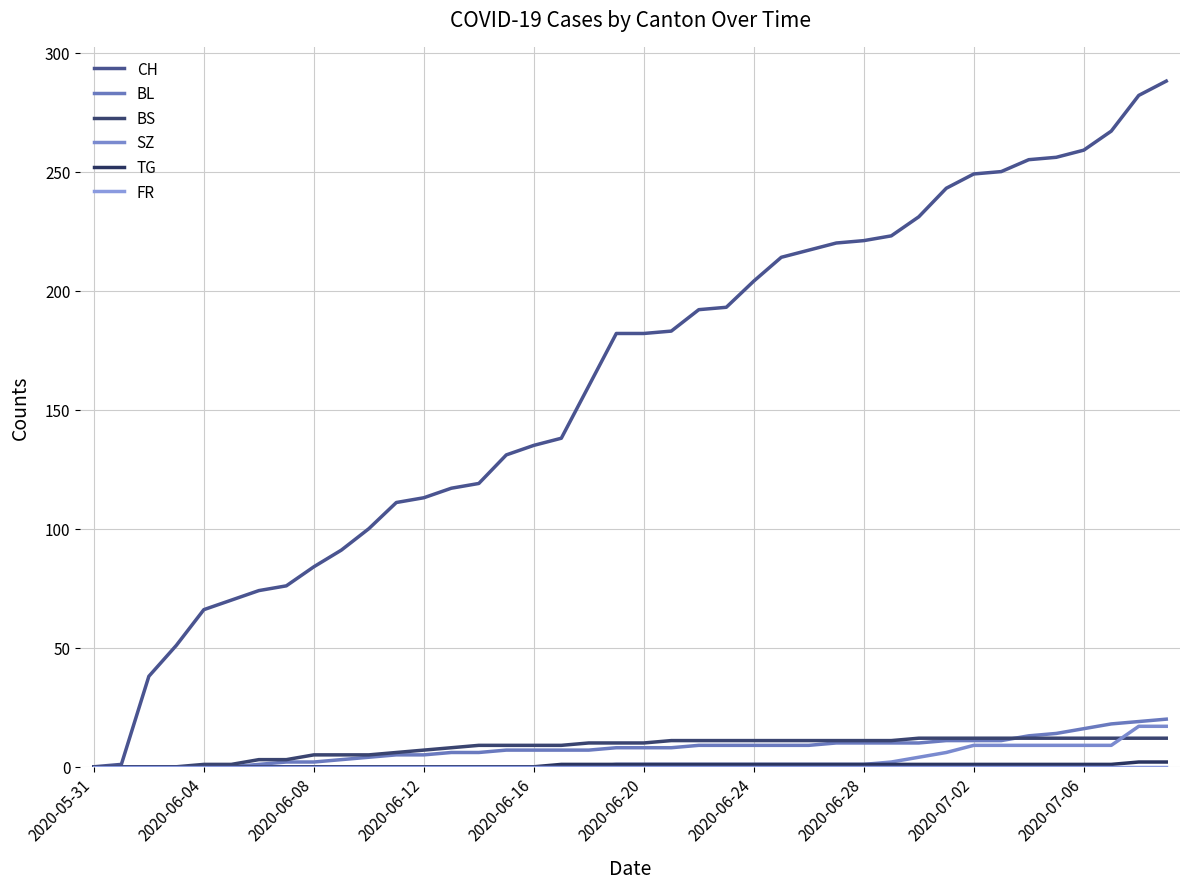

Is this an area chart (filled region under the line)?

No